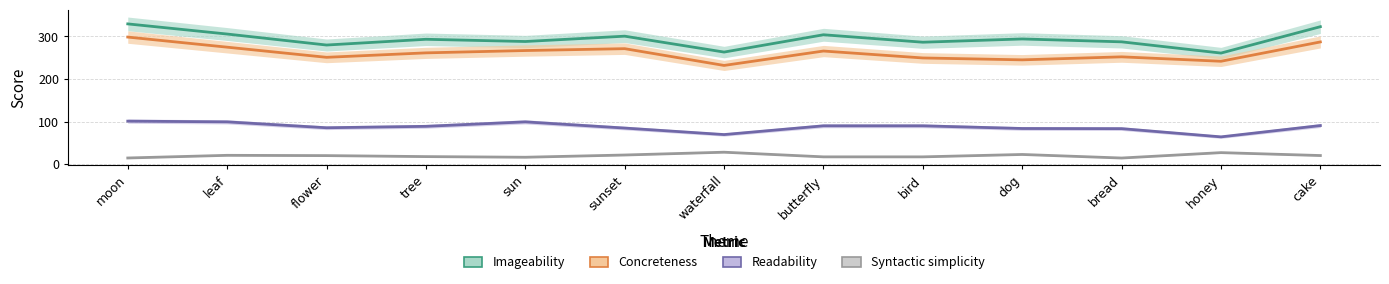

Rank the series by their maximum value, from highest to lowest.

Imageability, Concreteness, Readability, Syntactic simplicity